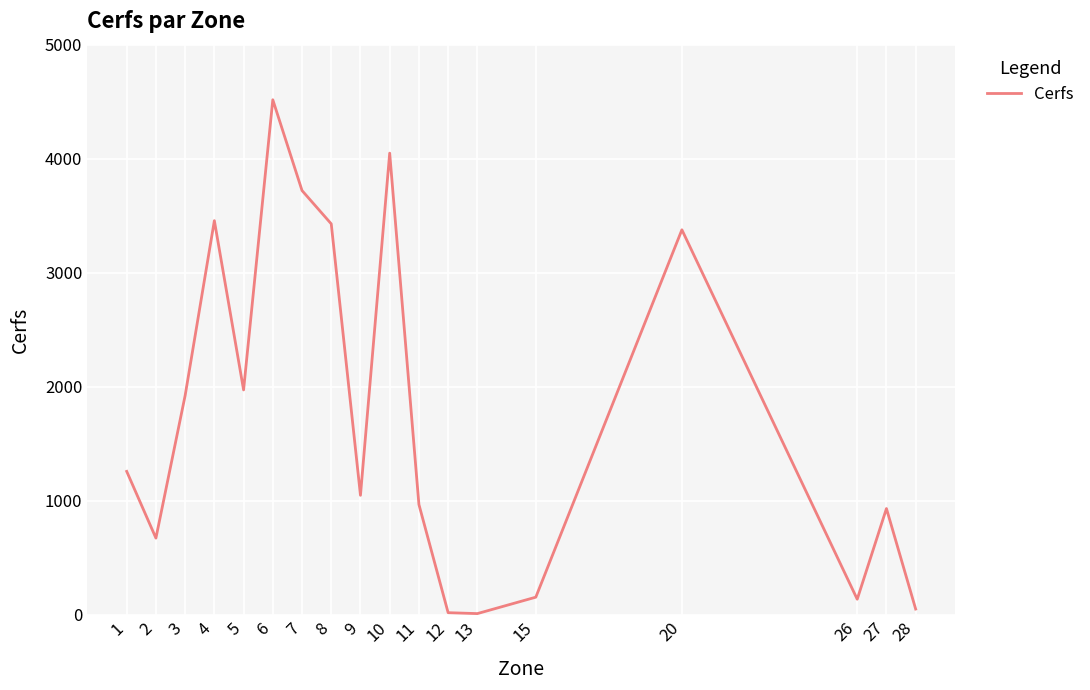

Approximately how many times larger is the value at 3 compared to 27?

2.1